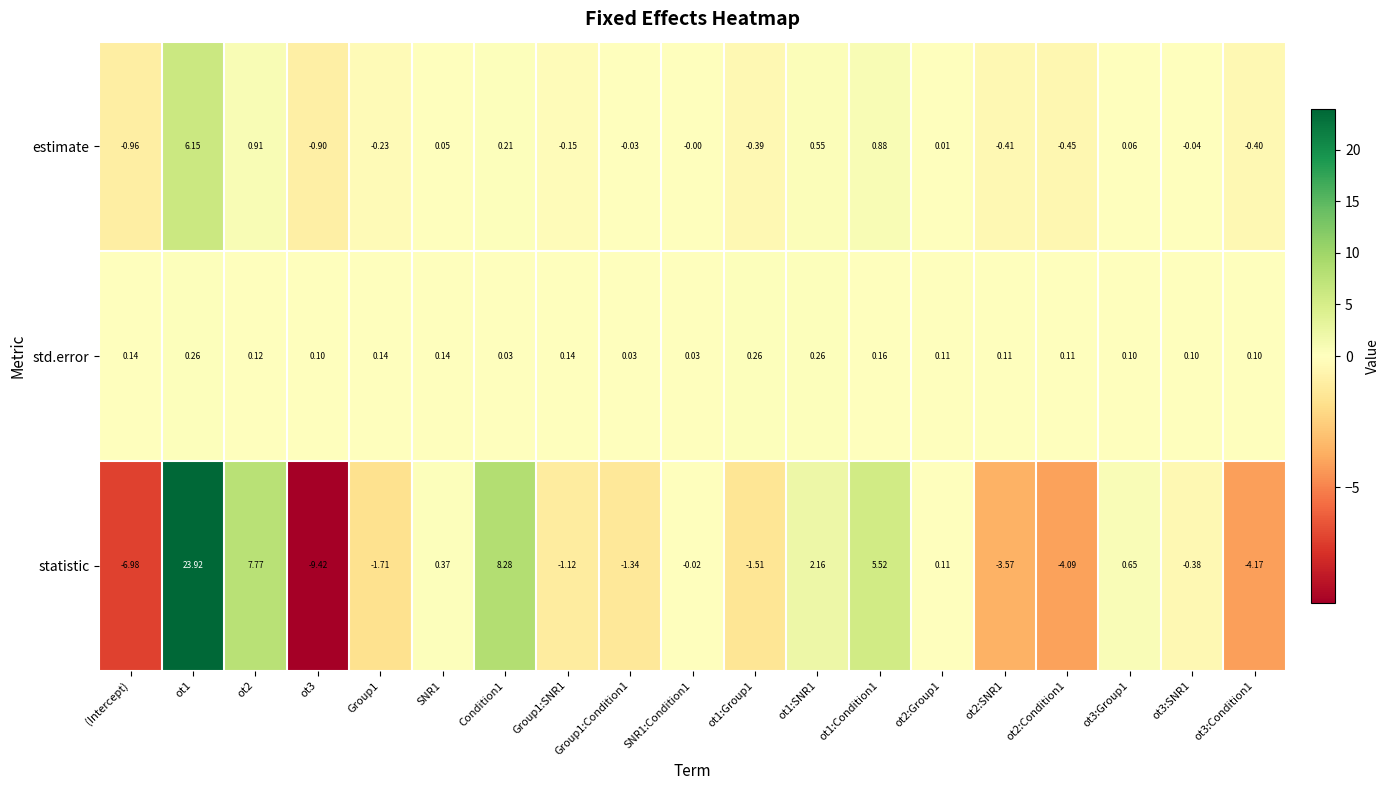

Which series has the largest total across all categories?

statistic